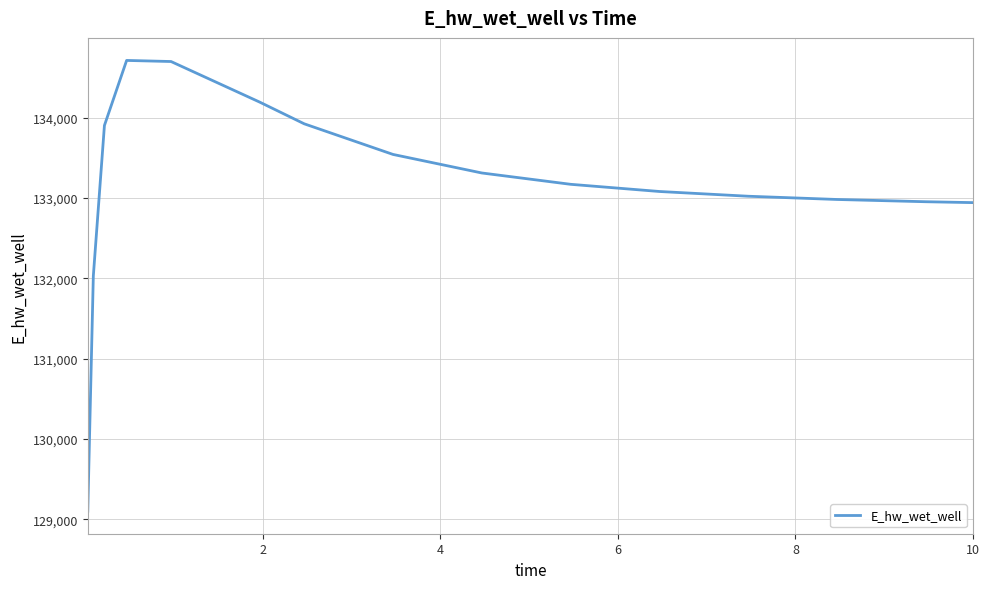

Does the chart have visible grid lines?

Yes